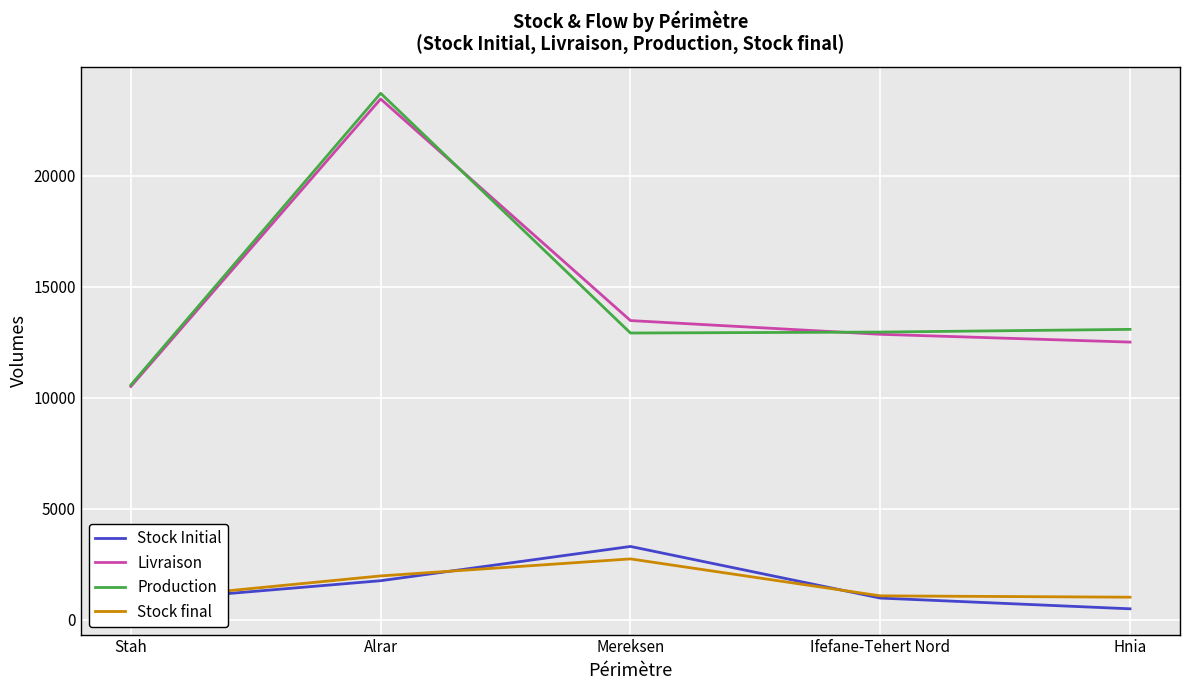

Reading left to right, list all the values displayed in this chart.

Stock Initial: Stah=819.9	Alrar=1767.8	Mereksen=3310.4	Ifefane-Tehert Nord=985.7	Hnia=502.4
Livraison: Stah=10516.3	Alrar=23464.3	Mereksen=13483.9	Ifefane-Tehert Nord=12865.9	Hnia=12514.2
Production: Stah=10583.9	Alrar=23720.9	Mereksen=12923.2	Ifefane-Tehert Nord=12965.9	Hnia=13087.6
Stock final: Stah=887.5	Alrar=1983.6	Mereksen=2749.7	Ifefane-Tehert Nord=1085.7	Hnia=1025.4